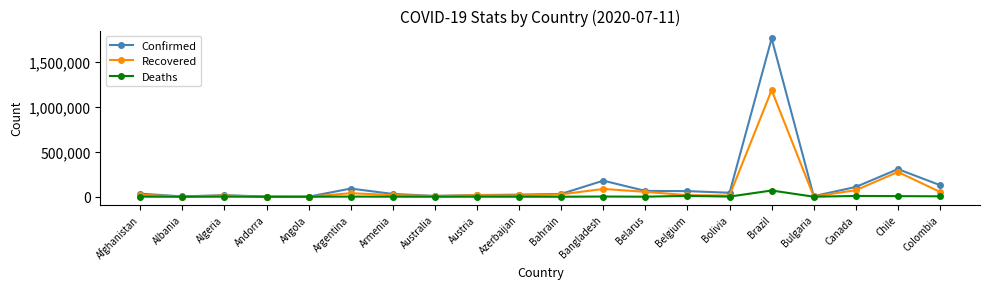

At which category is the sum across all series the highest?

Brazil